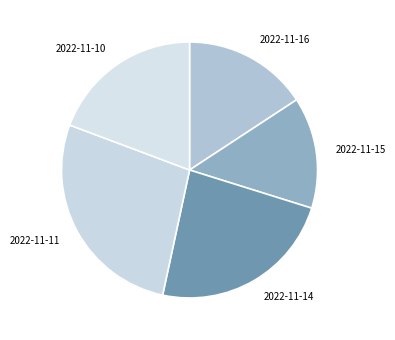

Is 2022-11-11 the majority of the pie?

No